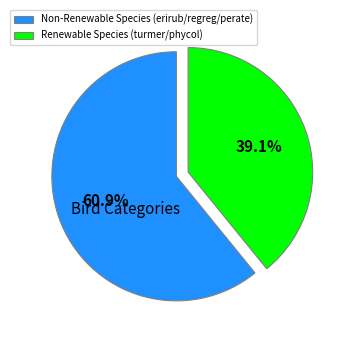

Which category has the smallest portion of the pie?

Renewable Species (turmer/phycol)